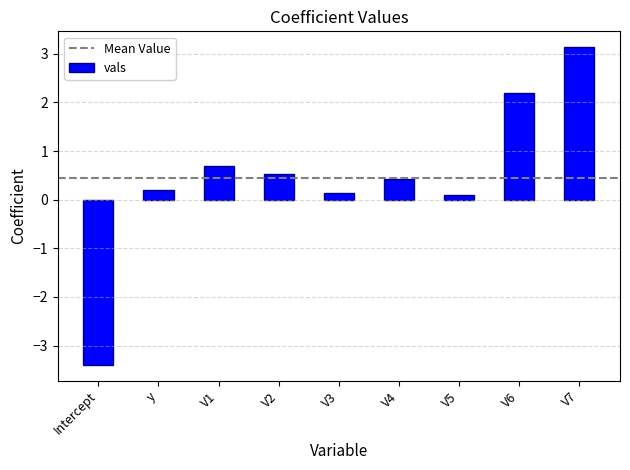

The value at V7 is 3.1. True or false?

True